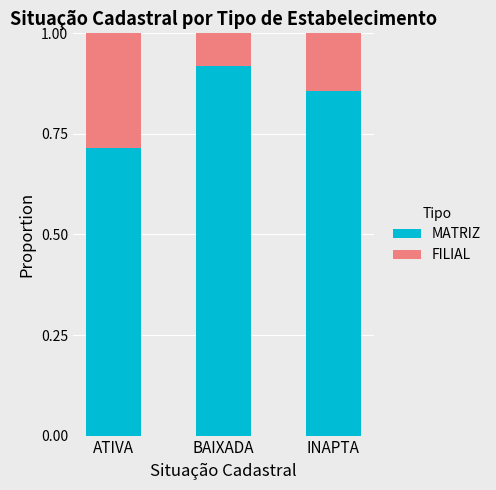

Which category has the highest value in the MATRIZ series?

BAIXADA